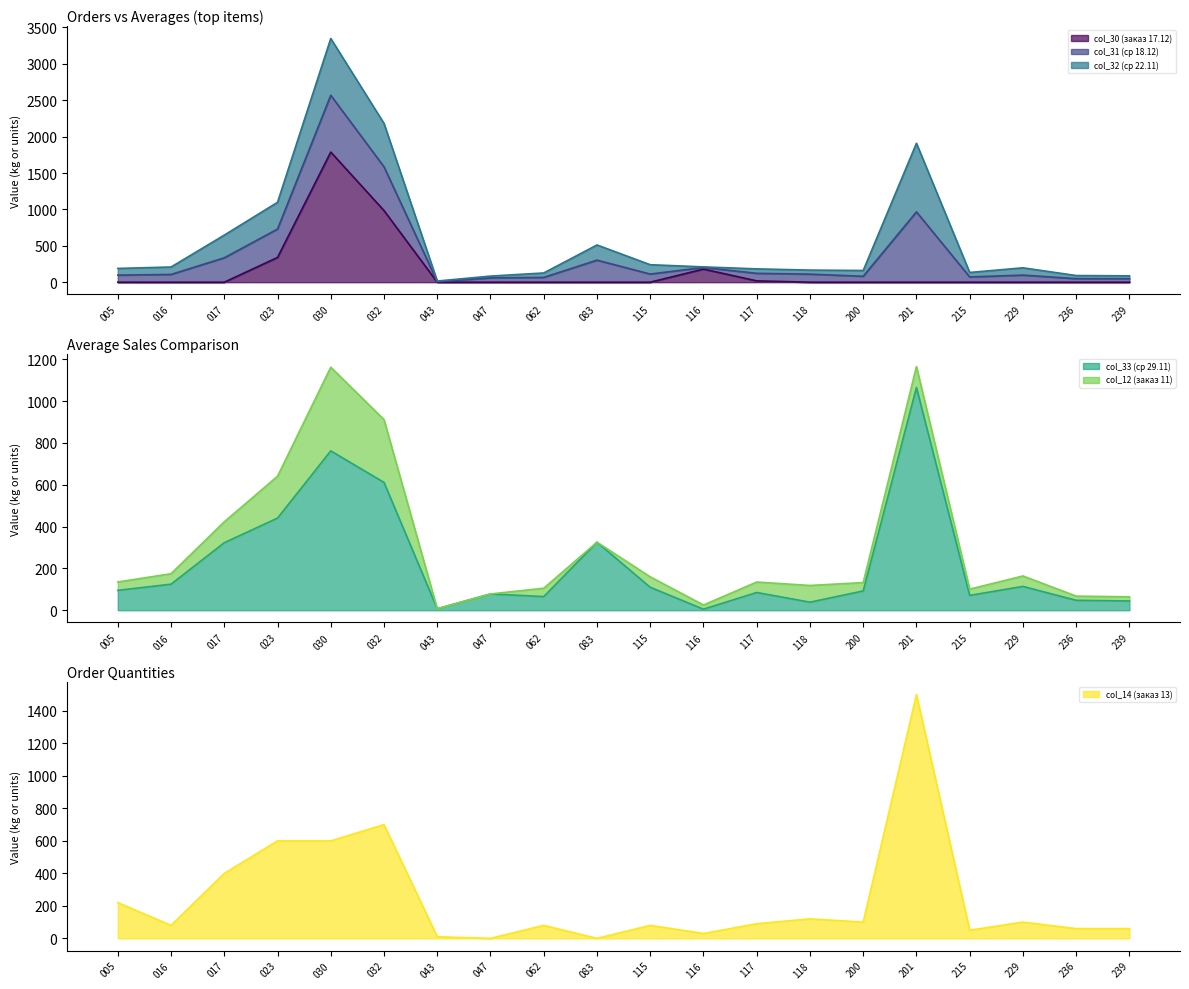

What is the highest value of the col_30 (заказ 17.12) series?

1788.0